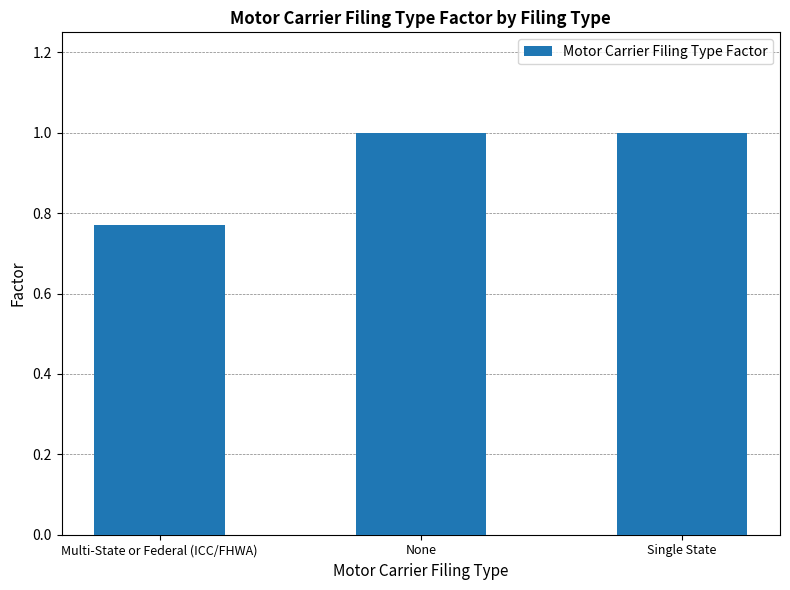

True or false: the data shows 1.0 at None.

True